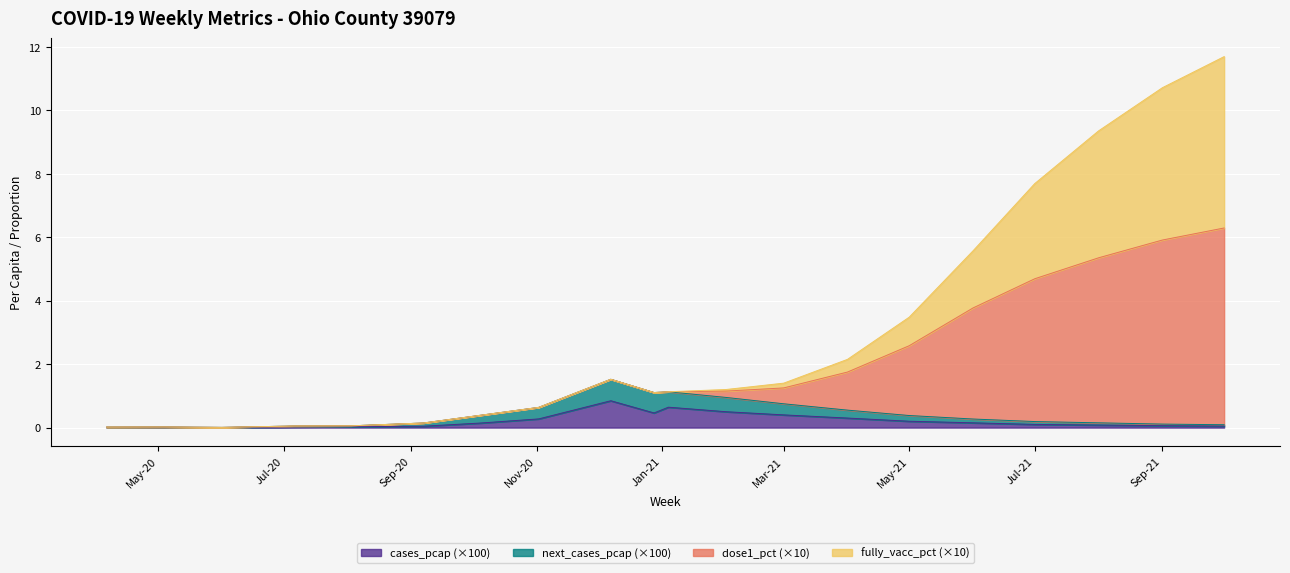

Does the chart display data point markers on the line(s)?

No